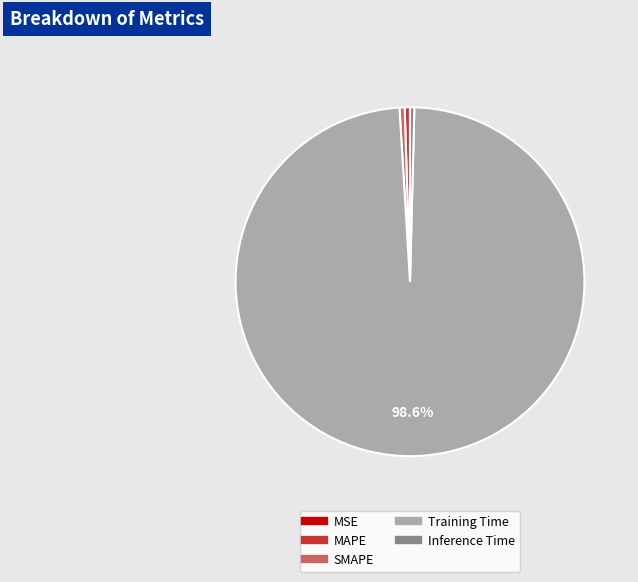

Do Training Time and MAPE together represent more than half of the pie?

Yes